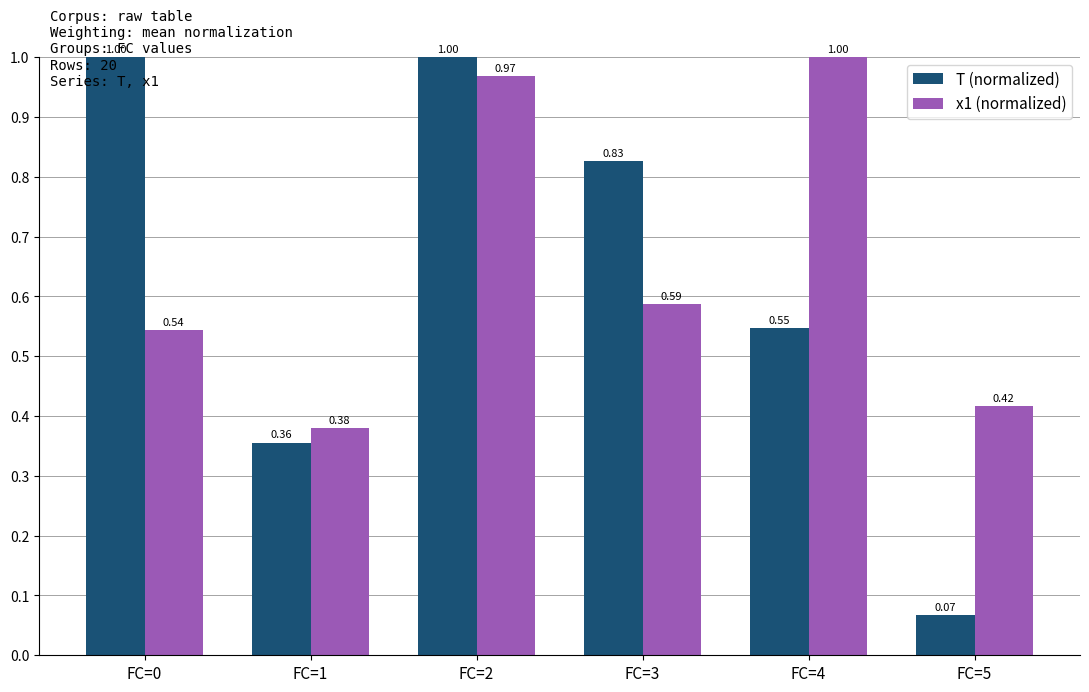

Rank the series by their average value, from highest to lowest.

x1 (normalized), T (normalized)